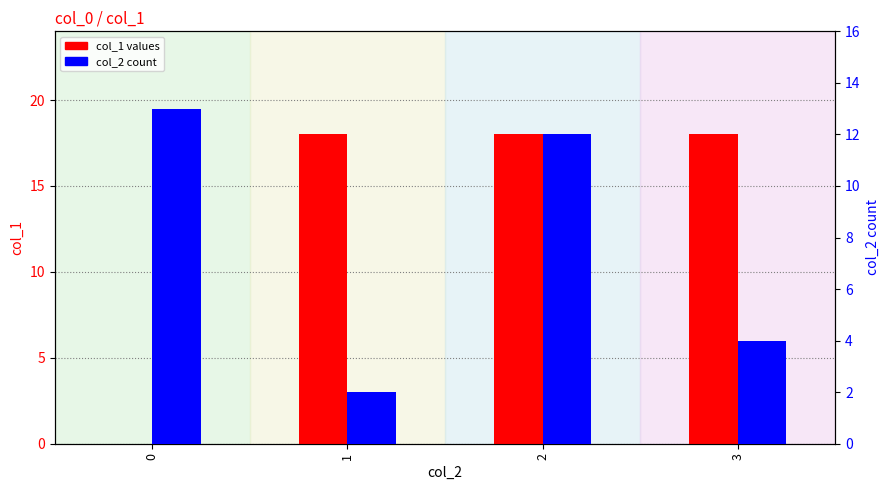

Is the value of col_1 at 1 greater than the value of col_2 count at 2?

Yes